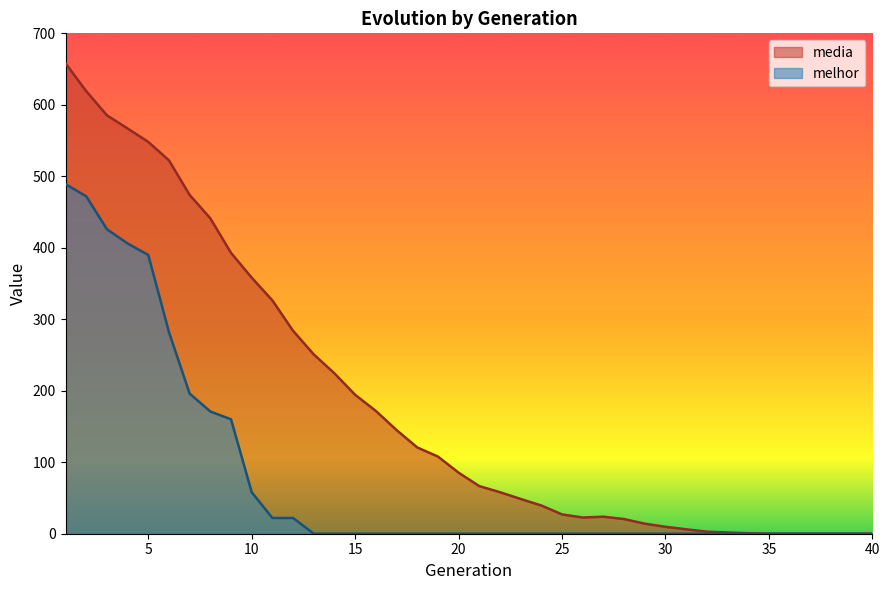

Reading left to right, what are all the values shown in this chart?

media: 1=658.2	2=619.1	3=585.4	4=566.9	5=548.1	6=522.3	7=473.9	8=441.2	9=392.9	10=358.2	11=326.4	12=283.9	13=250.9	14=224.3	15=194.4	16=171.8	17=145.1	18=120.7	19=108.0	20=85.4	21=66.6	22=58.1	23=48.6	24=39.5	25=27.0	26=22.6	27=23.8	28=20.5	29=14.0	30=9.7	31=6.2	32=2.9	33=1.7	34=0.7	35=0.0	36=0.0	37=0.0	38=0.0	39=0.0	40=0.0
melhor: 1=489.0	2=472.0	3=426.0	4=406.0	5=390.0	6=282.0	7=196.0	8=171.0	9=160.0	10=58.0	11=22.0	12=22.0	13=0.0	14=0.0	15=0.0	16=0.0	17=0.0	18=0.0	19=0.0	20=0.0	21=0.0	22=0.0	23=0.0	24=0.0	25=0.0	26=0.0	27=0.0	28=0.0	29=0.0	30=0.0	31=0.0	32=0.0	33=0.0	34=0.0	35=0.0	36=0.0	37=0.0	38=0.0	39=0.0	40=0.0